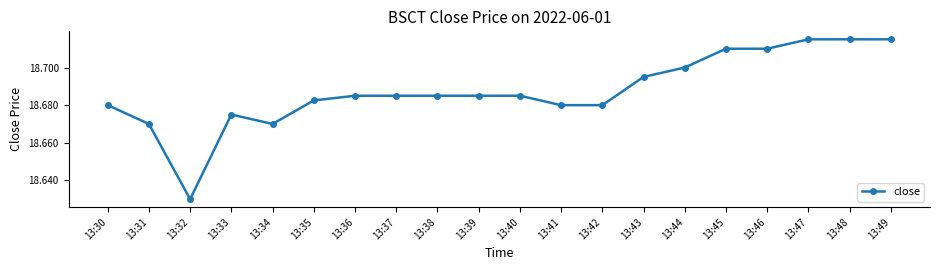

Which label corresponds to the smallest value in the chart?

13:32